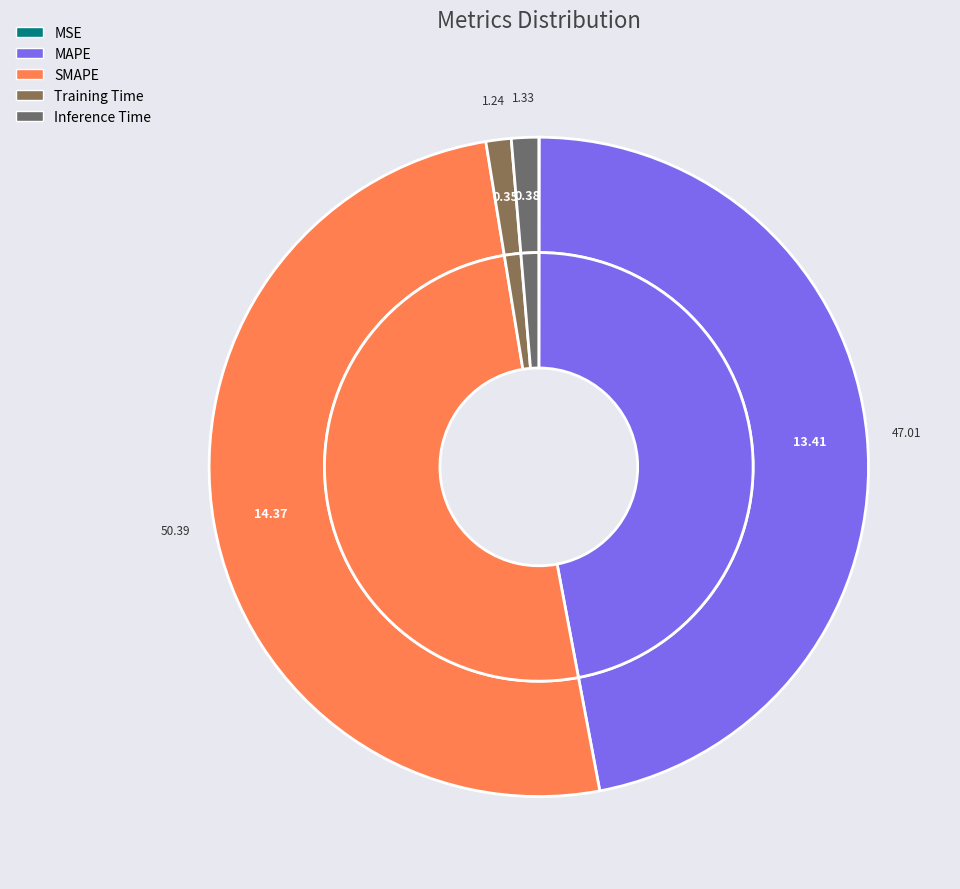

True or false: Training Time accounts for 11% of the total.

False